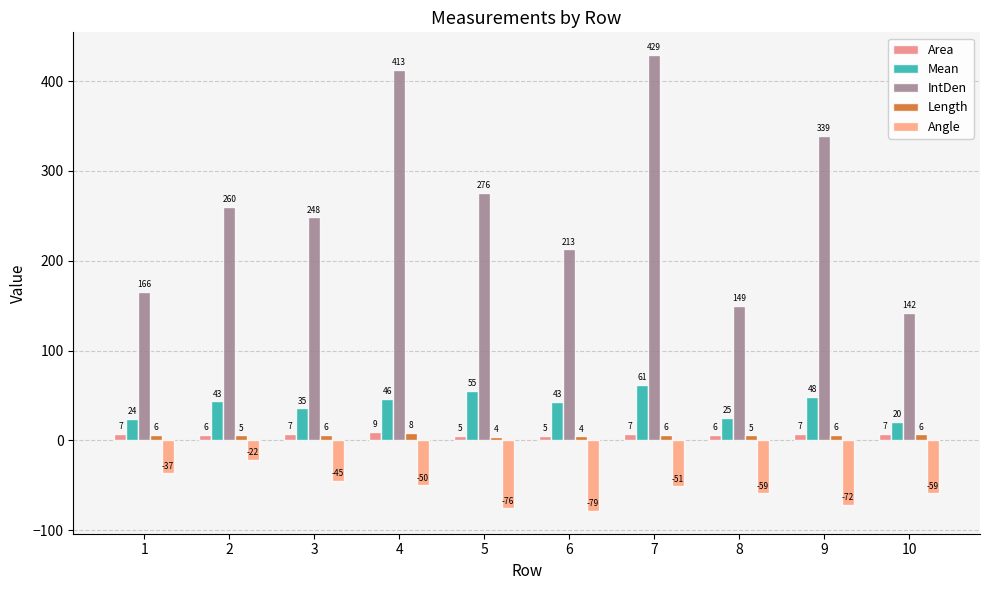

What is the sum of all IntDen values?

2634.1